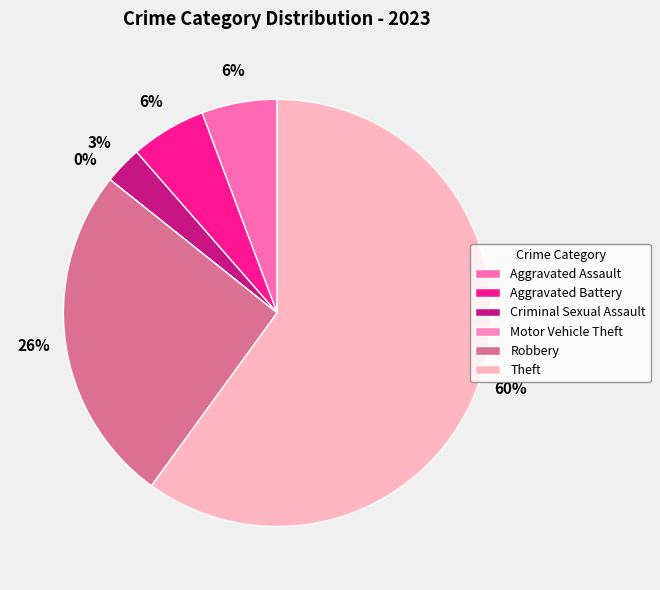

What is the ratio of the value at Robbery to the value at Aggravated Assault?

4.5